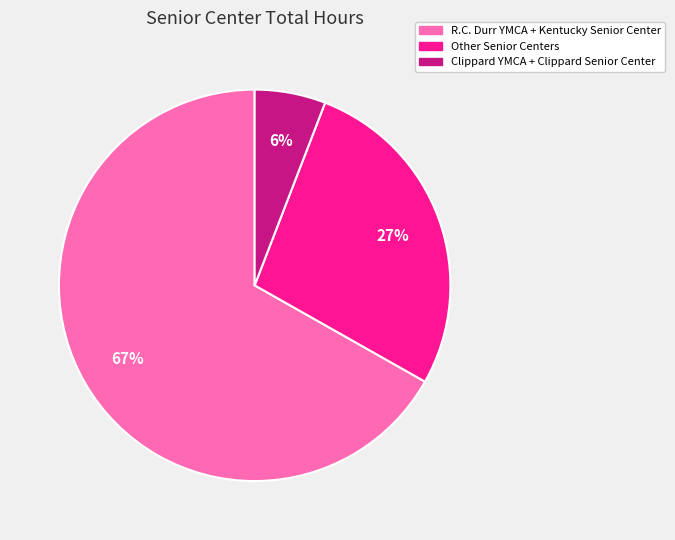

Which slice is the smallest?

Clippard YMCA + Clippard Senior Center